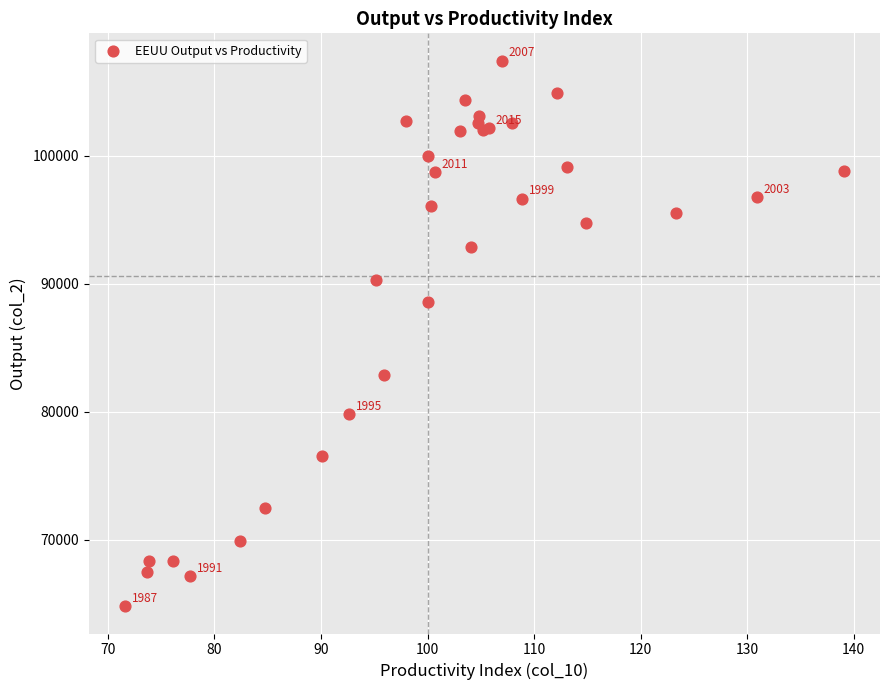

What Y value in the scatter plot is closest to 86120?

88598